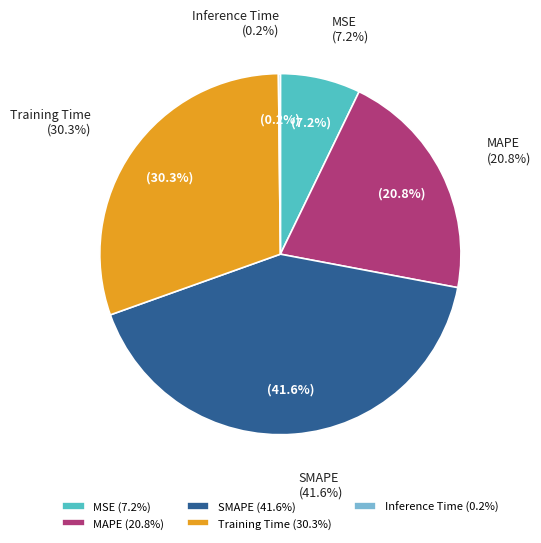

True or false: MAPE accounts for 21% of the total.

True